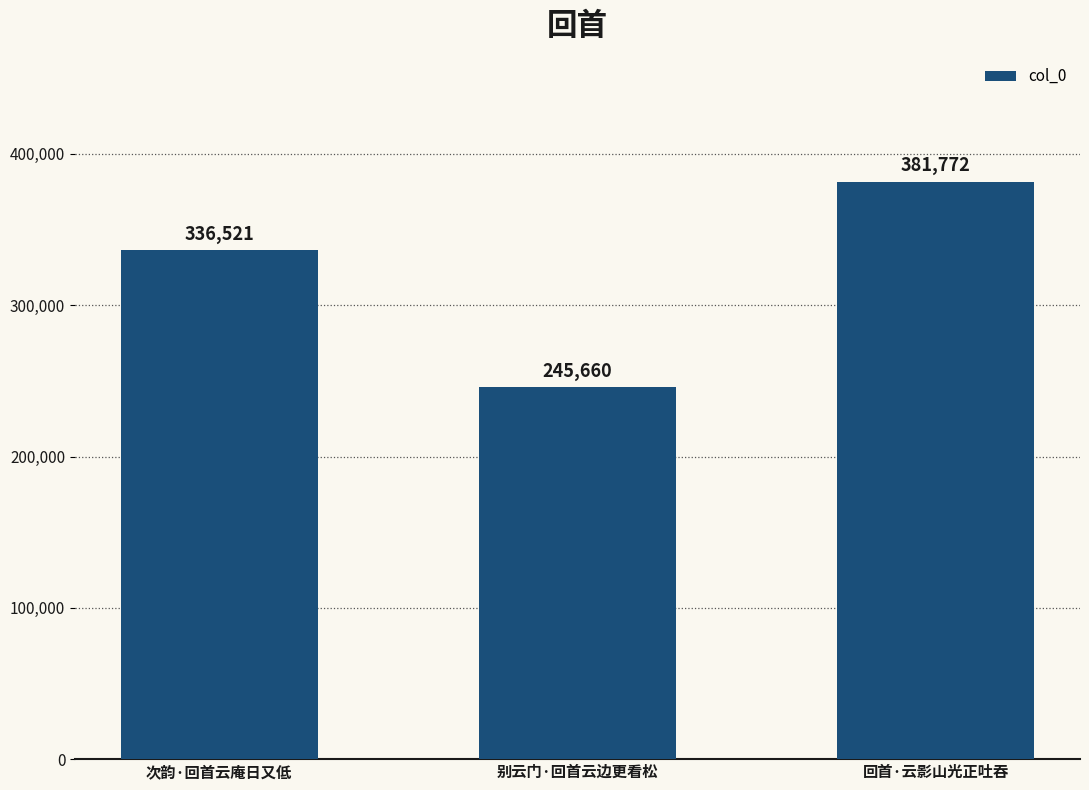

Between 次韵·回首云庵日又低 and 回首·云影山光正吐吞, which is larger?

回首·云影山光正吐吞